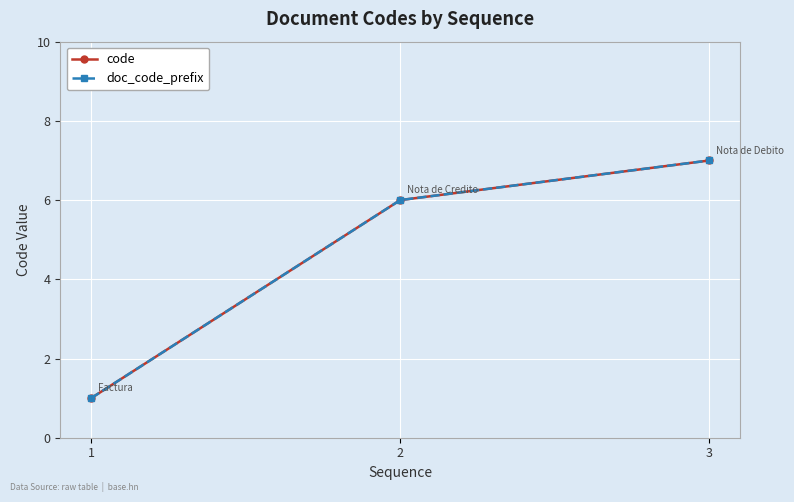

At which label is code closest to 4?

2